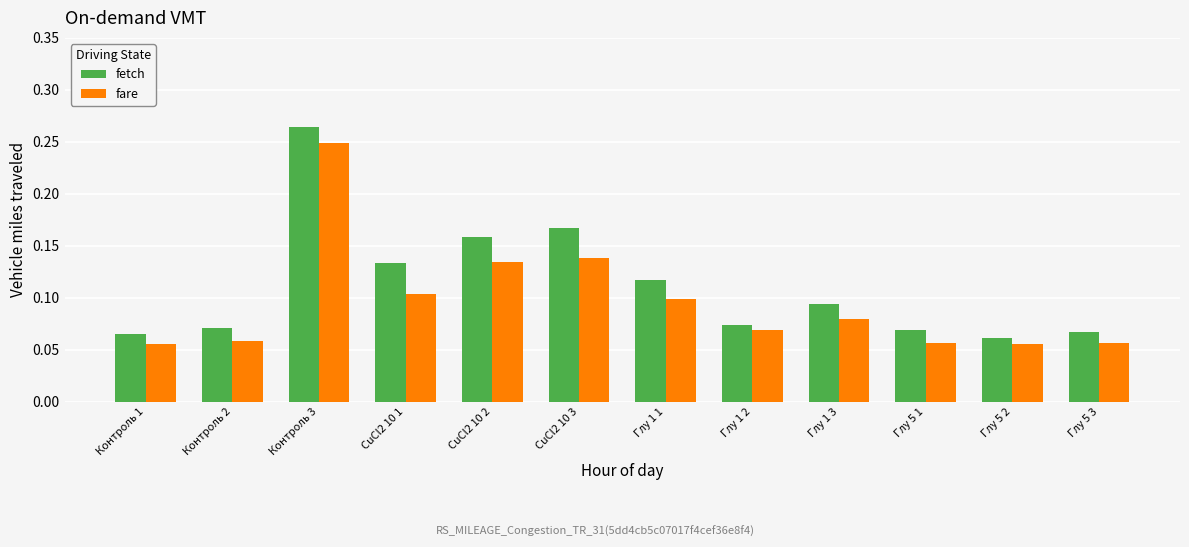

At which label does fetch reach its peak?

Контроль 3